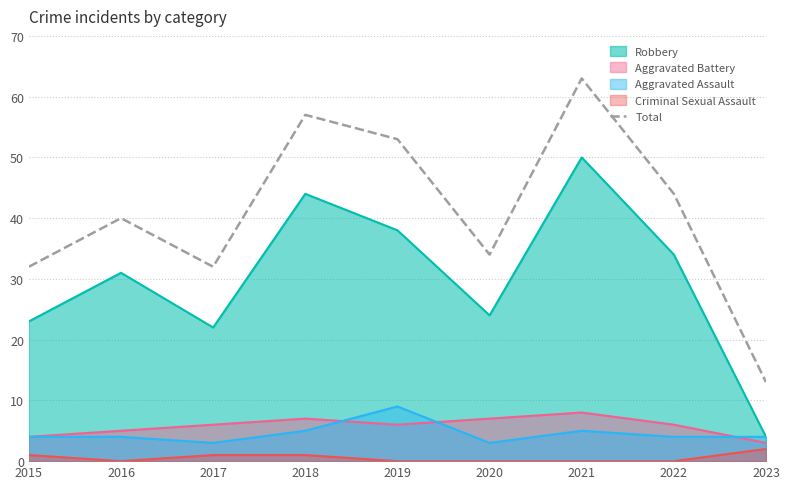

How many lines are shown in the chart?

5